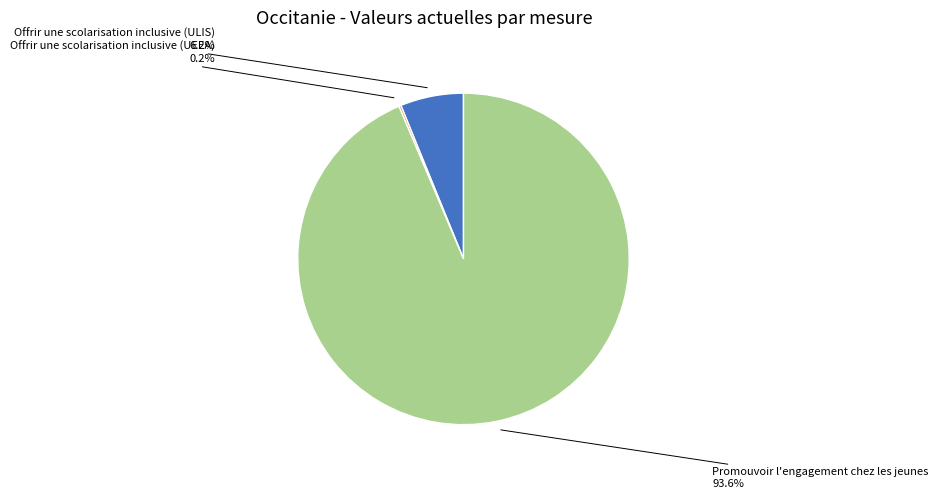

Between Offrir une scolarisation inclusive (ULIS) and Promouvoir l'engagement chez les jeunes, which is larger?

Promouvoir l'engagement chez les jeunes